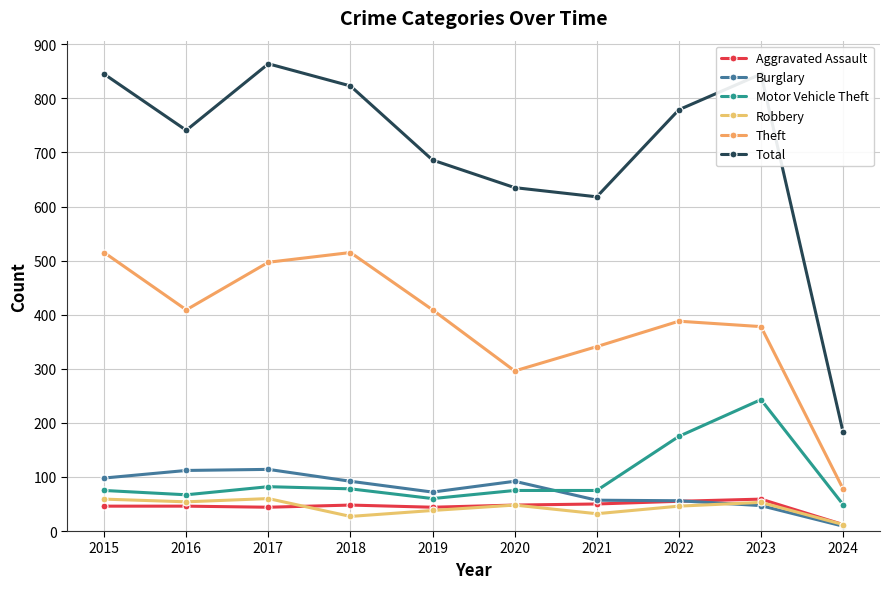

How many data points does each series have?

10